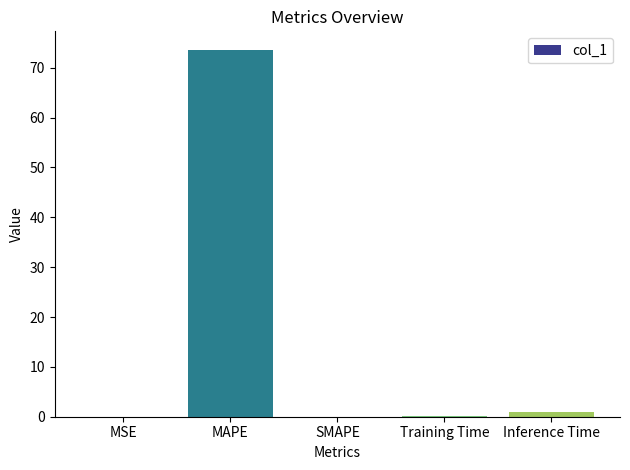

The chart shows a value of 0.0 at MSE. True or false?

True